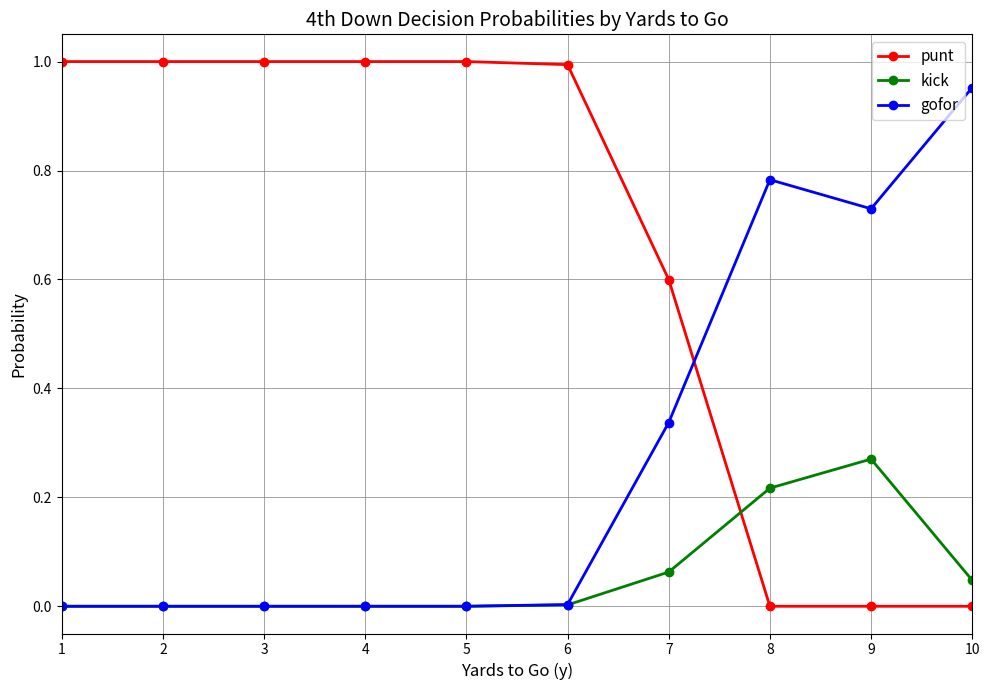

Rank the series by their maximum value, from highest to lowest.

punt, gofor, kick